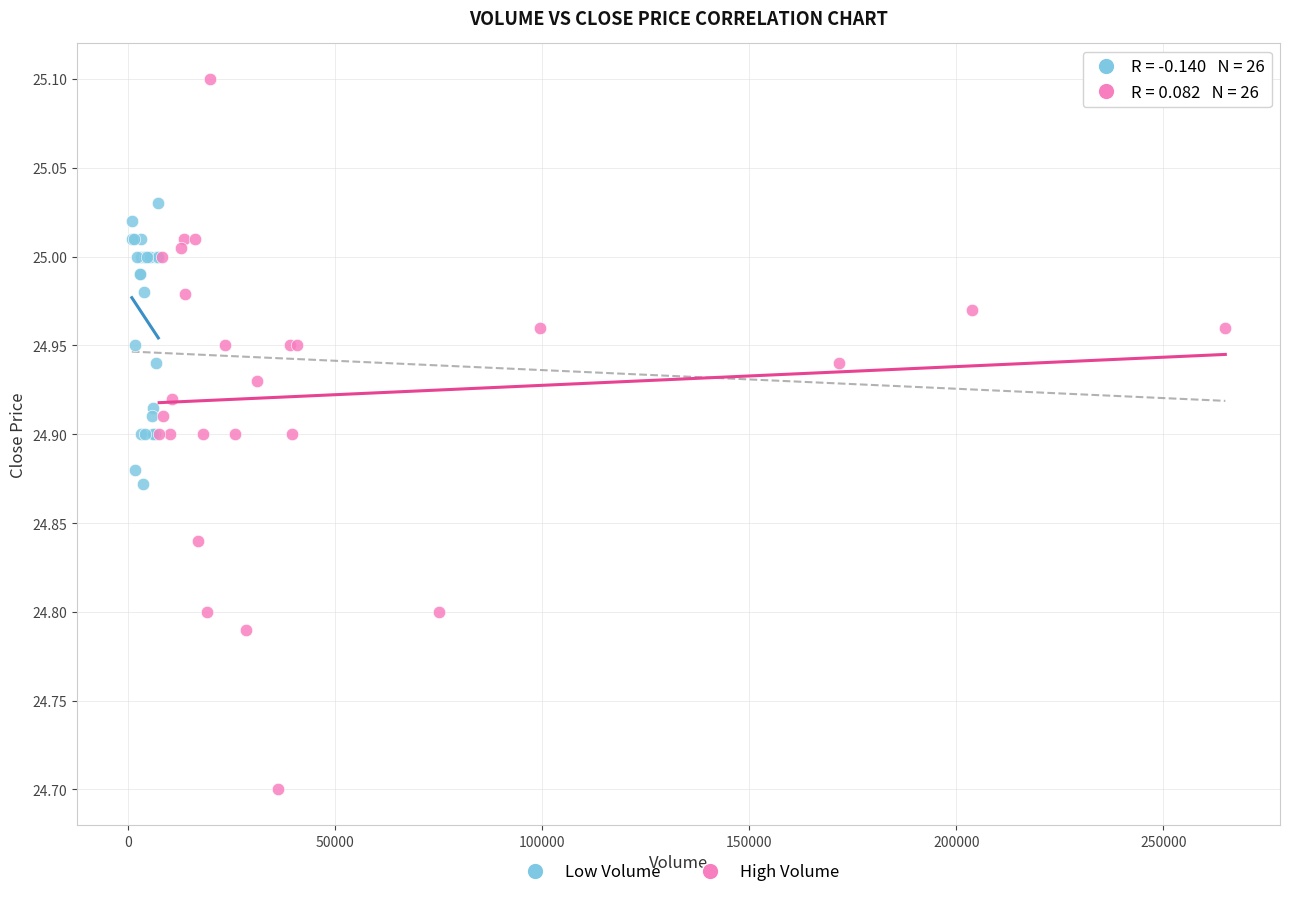

Which series reaches the minimum Y coordinate?

High Volume